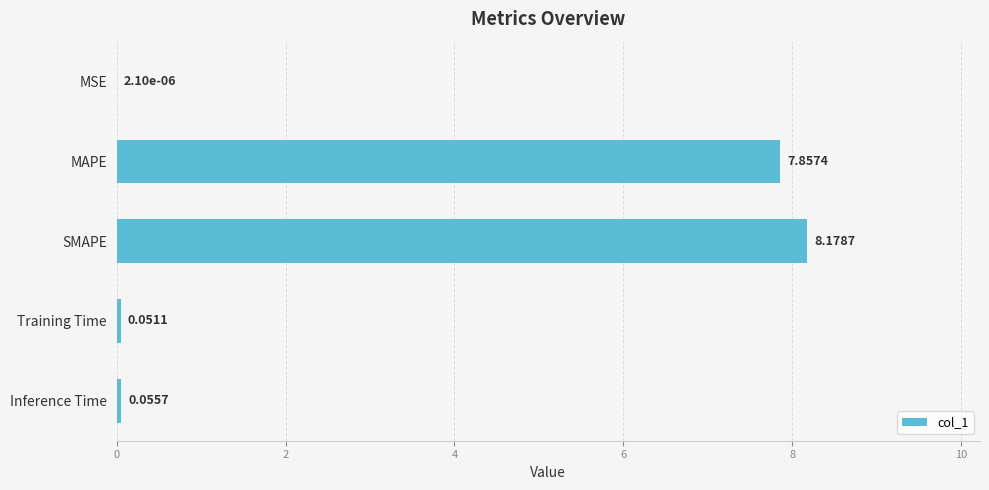

At which label is the value closest to 4?

MAPE